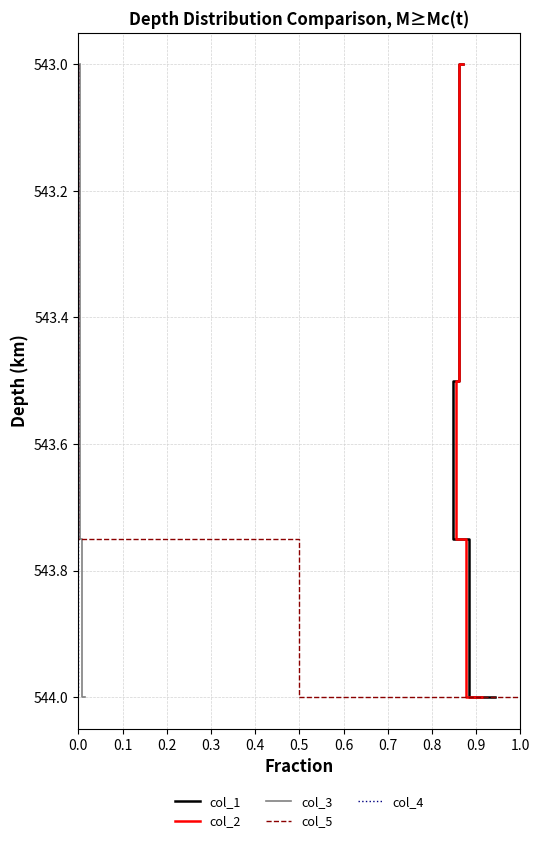

How many lines are shown in the chart?

5